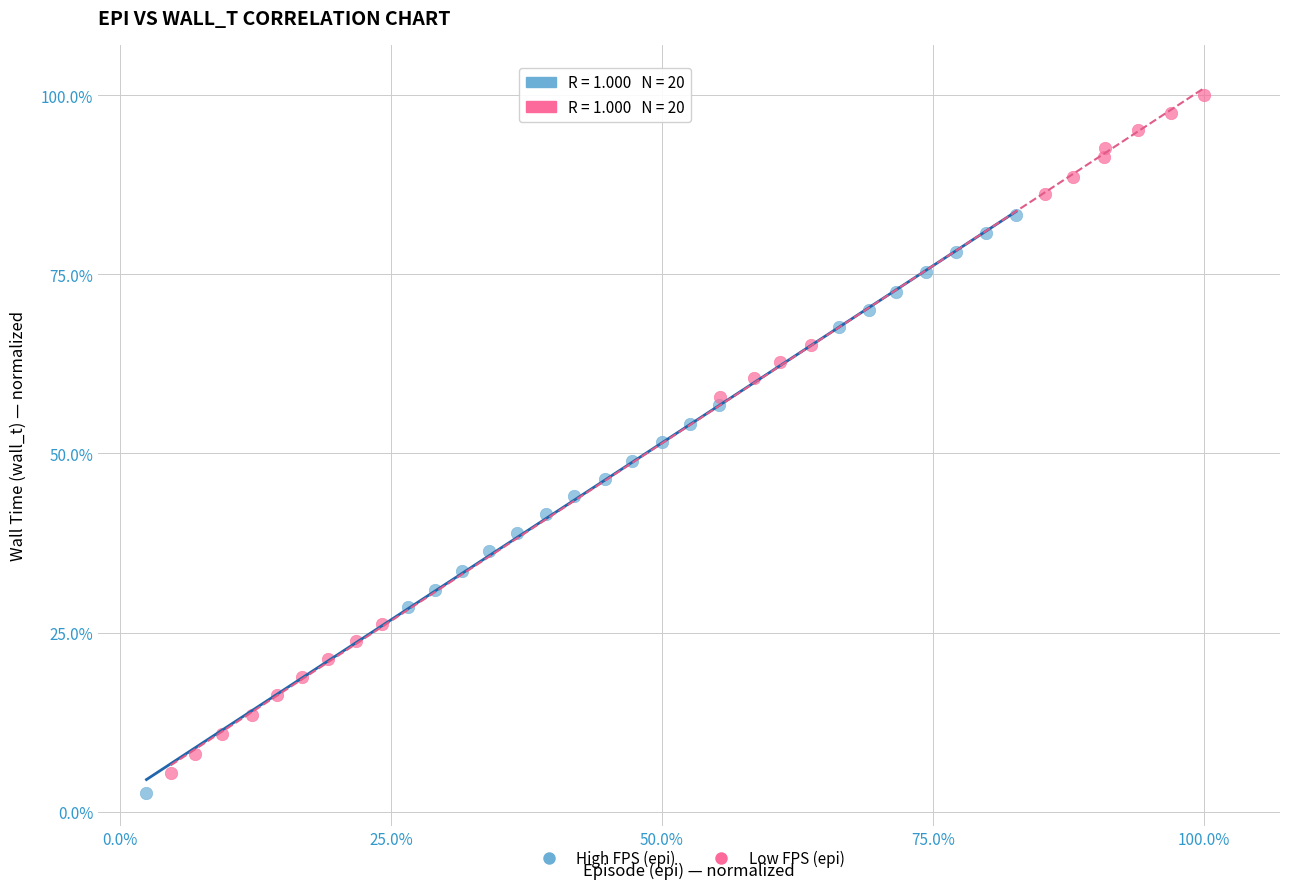

Which series contains the highest Y value?

Low FPS (epi)